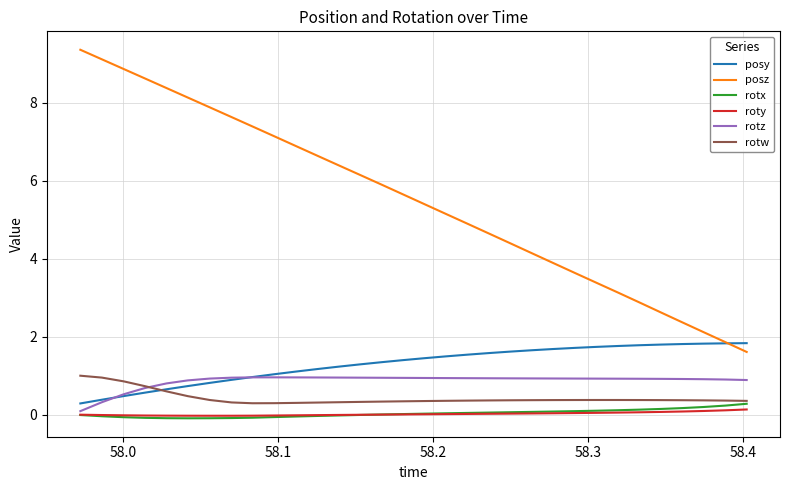

True or false: rotx and rotz cross at least once.

False